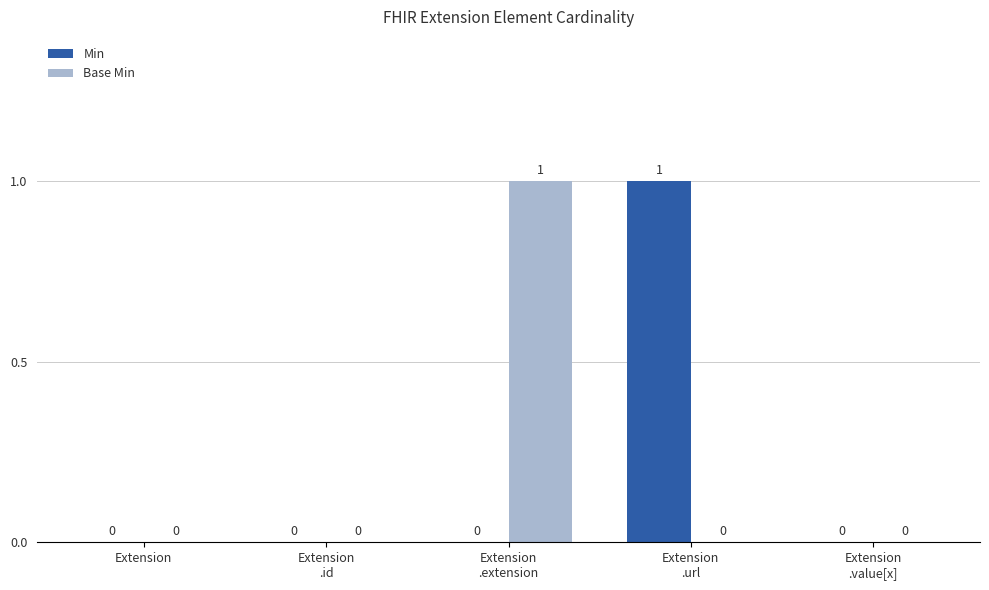

What is the sum of all Base Min values?

1